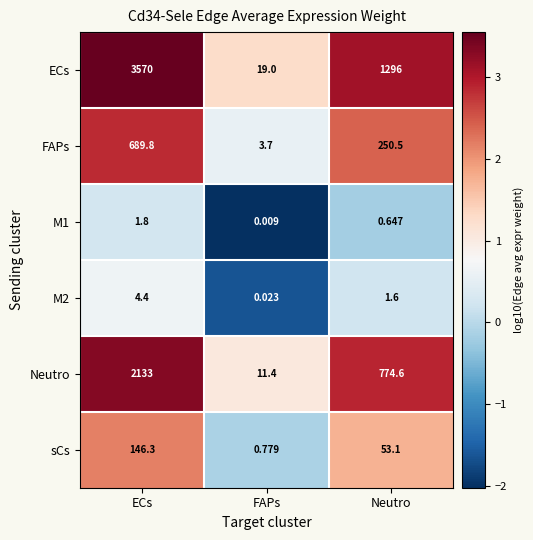

Where does the sCs series first go above 53?

ECs